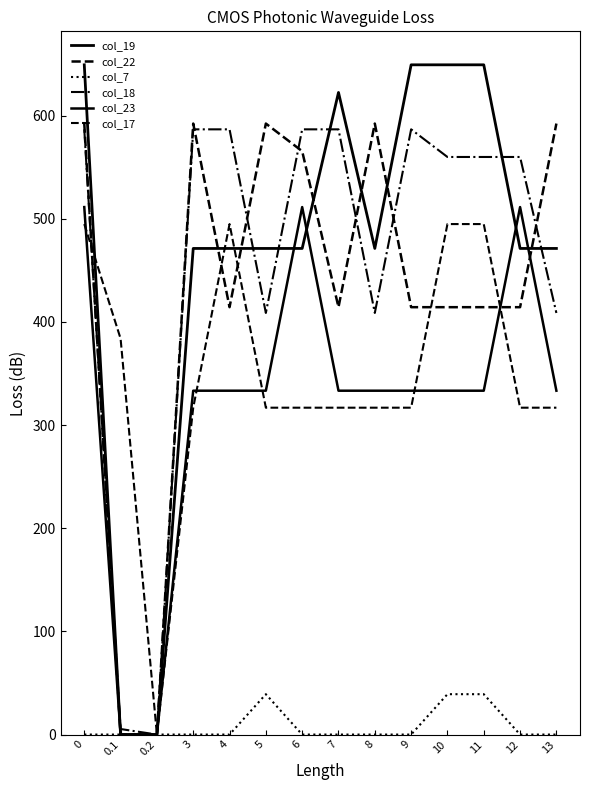

Rank the series by their maximum value, from highest to lowest.

col_19, col_22, col_18, col_23, col_17, col_7